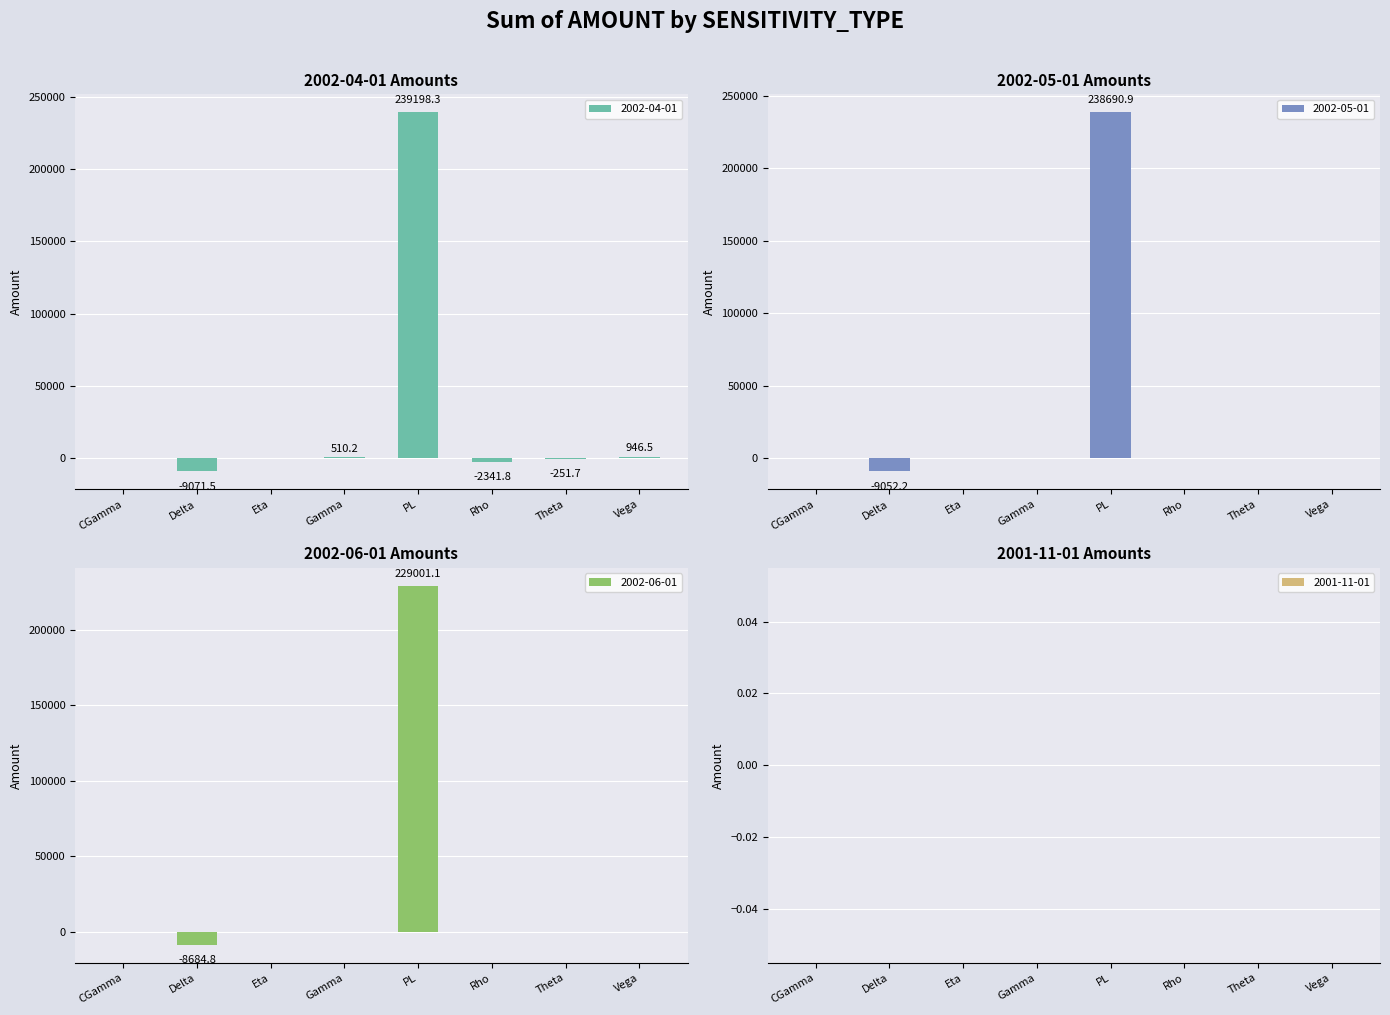

What is the difference between the maximum and minimum values in the 2002-04-01 series?

248269.8